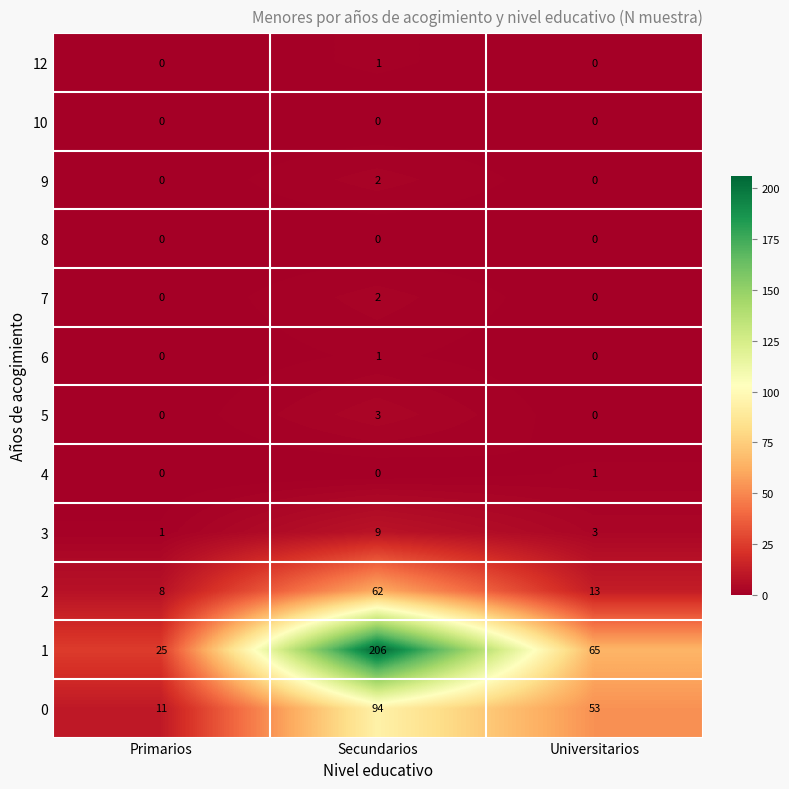

Which label corresponds to the largest value in the chart?

Secundarios